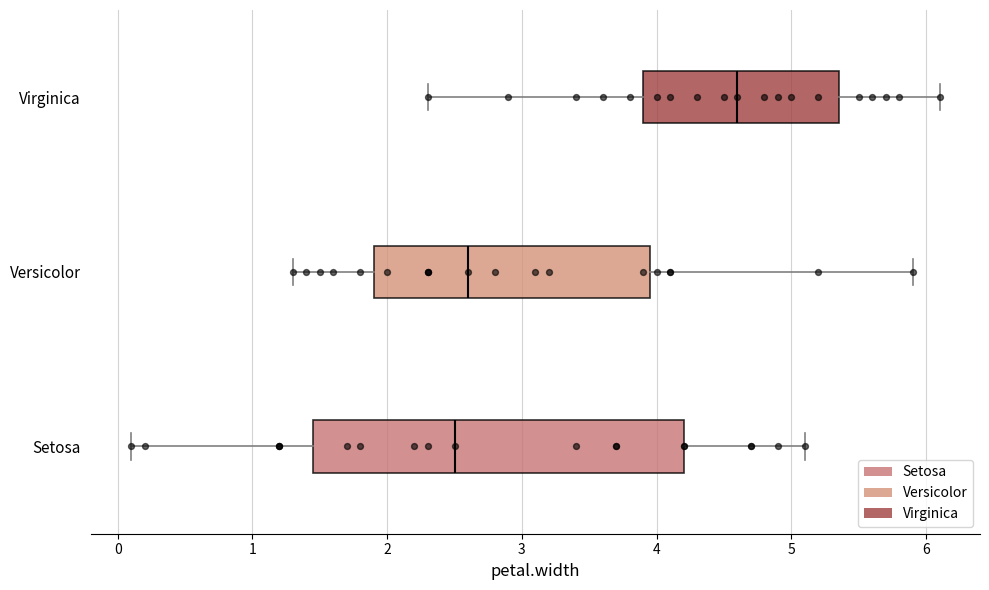

Reading bottom to top, read every box against the x-axis: the position of its median line, the range the box covers, and the ends of its whiskers. The values are not printed on the chart, so give them approximately, as read against the axis.

Setosa: median 2.5, box 1.5 to 4.2, whiskers 0.1 to 5.1
Versicolor: median 2.6, box 1.9 to 4.0, whiskers 1.3 to 5.9
Virginica: median 4.6, box 3.9 to 5.4, whiskers 2.3 to 6.1